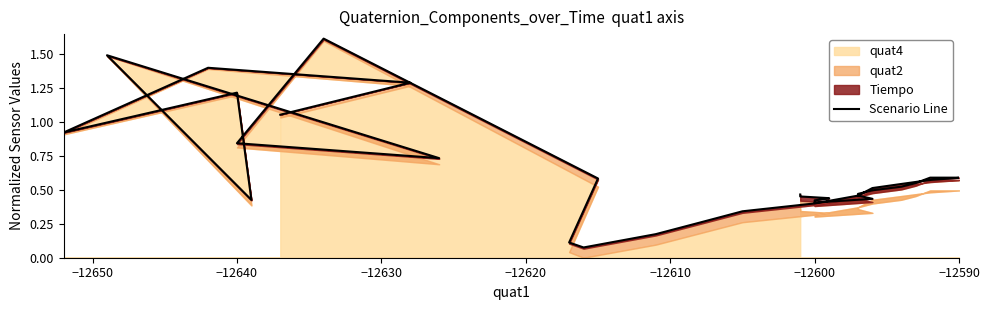

Reading left to right, extract all data points from this chart.

1.1	1.3	1.4	0.9	1.2	0.4	1.5	0.7	0.8	1.6	0.6	0.1	0.1	0.2	0.3	0.3	0.4	0.5	0.5	0.5	0.6	0.6	0.6	0.6	0.6	0.5	0.5	0.5	0.5	0.4	0.4	0.4	0.4	0.4	0.4	0.4	0.4	0.4	0.5	0.5